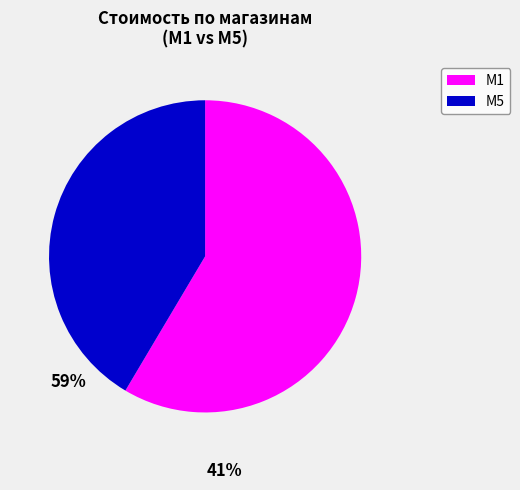

Do M5 and M1 together represent more than half of the pie?

Yes